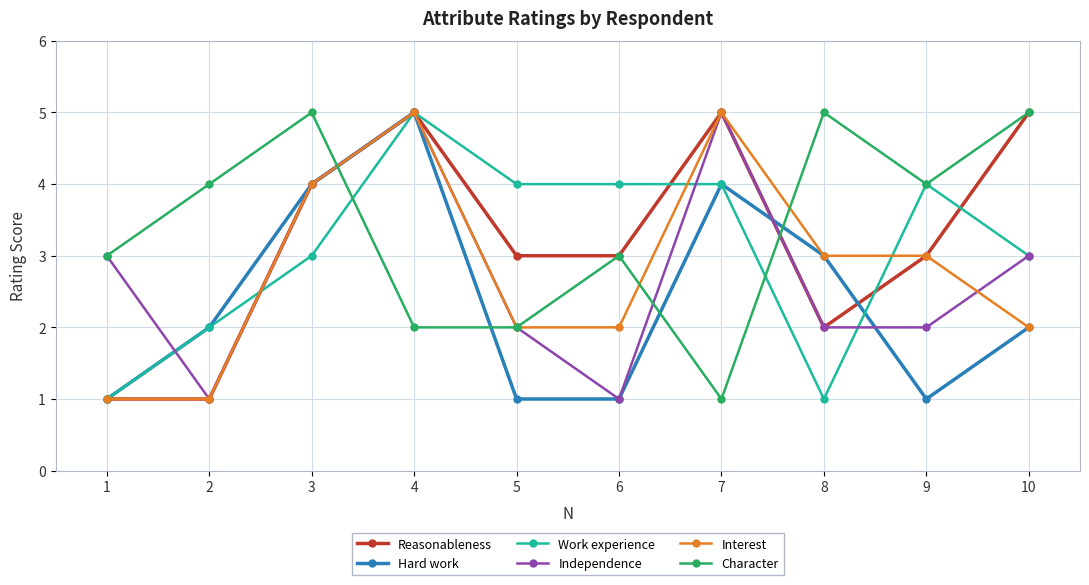

True or false: Interest has a value of 5 at 7.

True